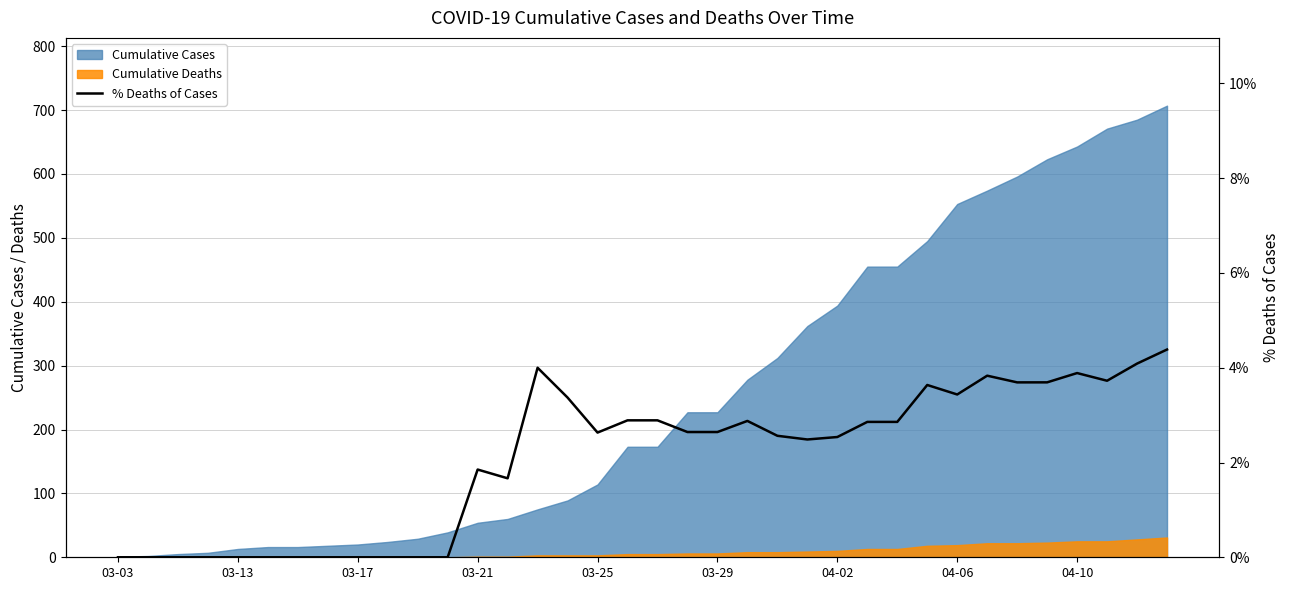

Where is the data nearest to the value 2?

03-21